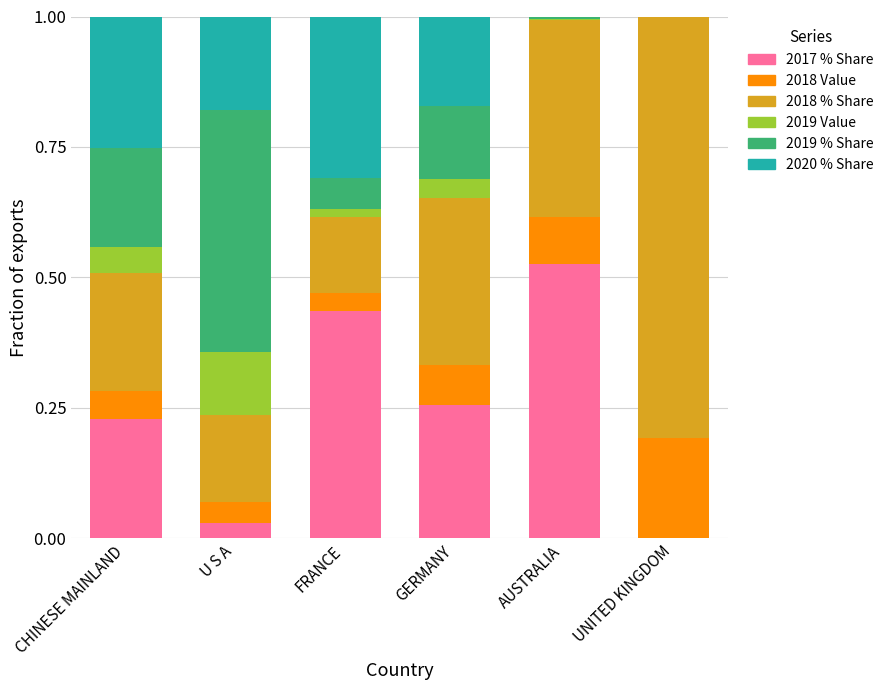

The value of 2017 % Share at CHINESE MAINLAND is 0.2. True or false?

True